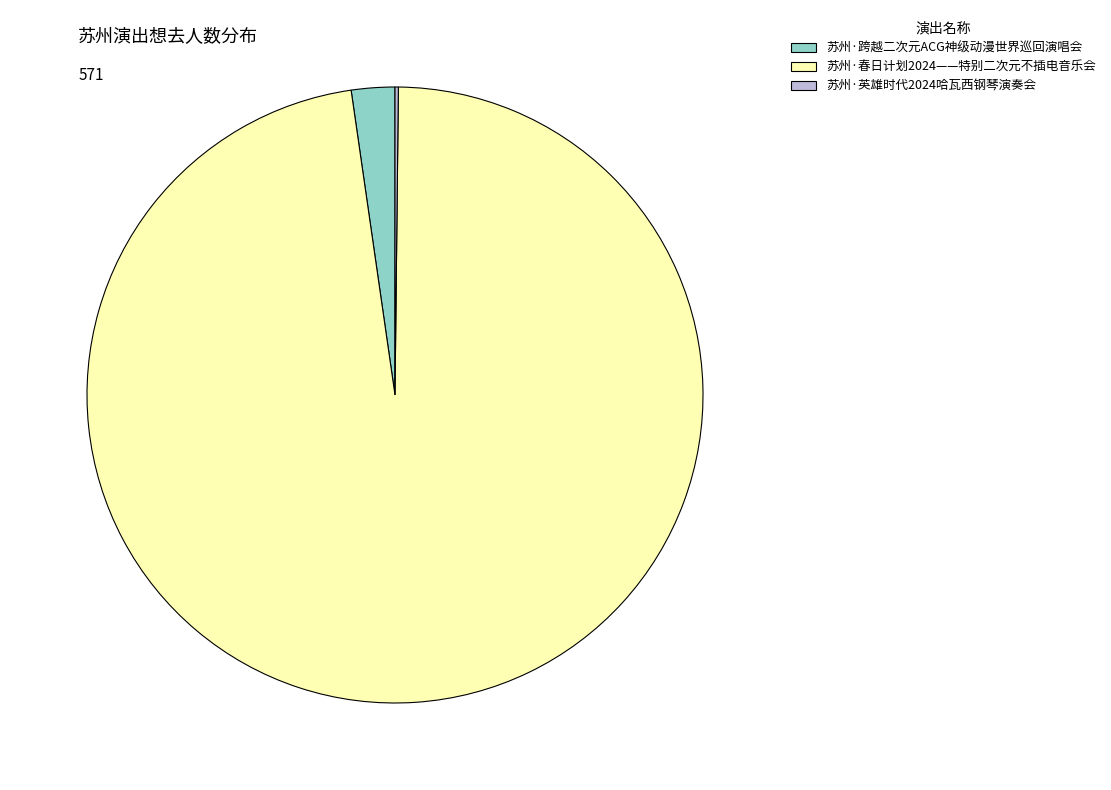

What is the largest slice in the pie chart?

苏州·春日计划2024——特别二次元不插电音乐会